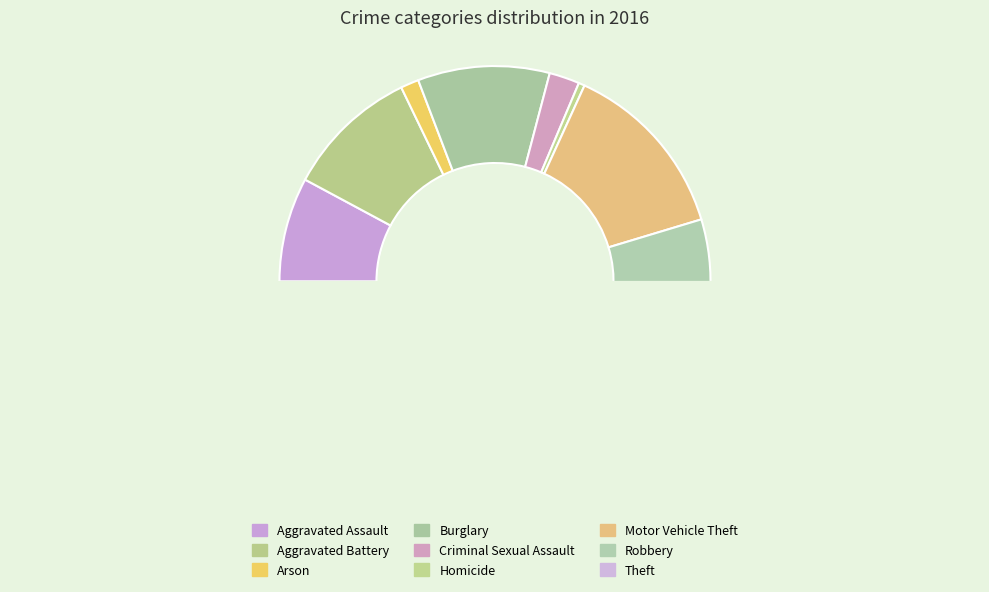

What is the change in value from Aggravated Assault to Motor Vehicle Theft?

+50